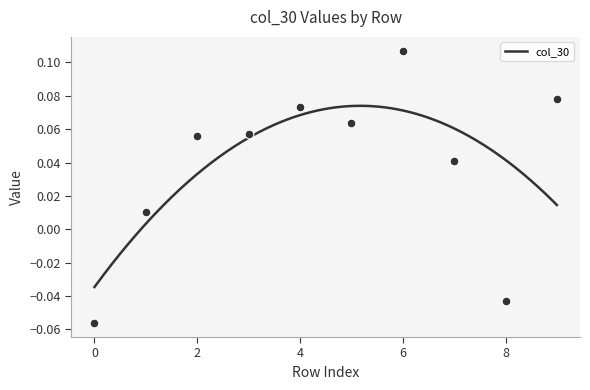

Between 4 and 9, which is larger?

9